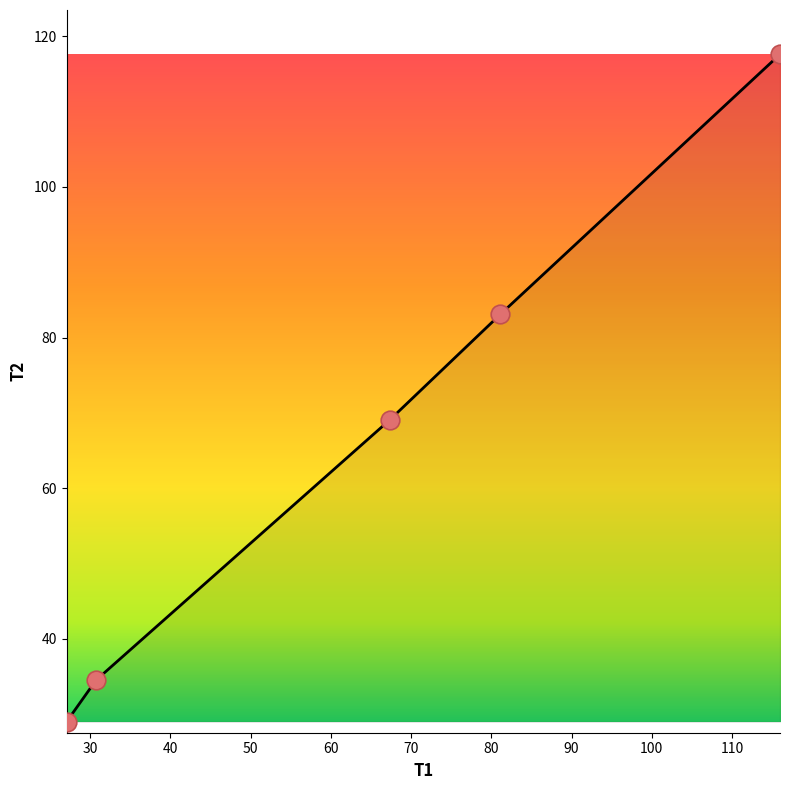

What is the maximum value shown in the chart?

117.6